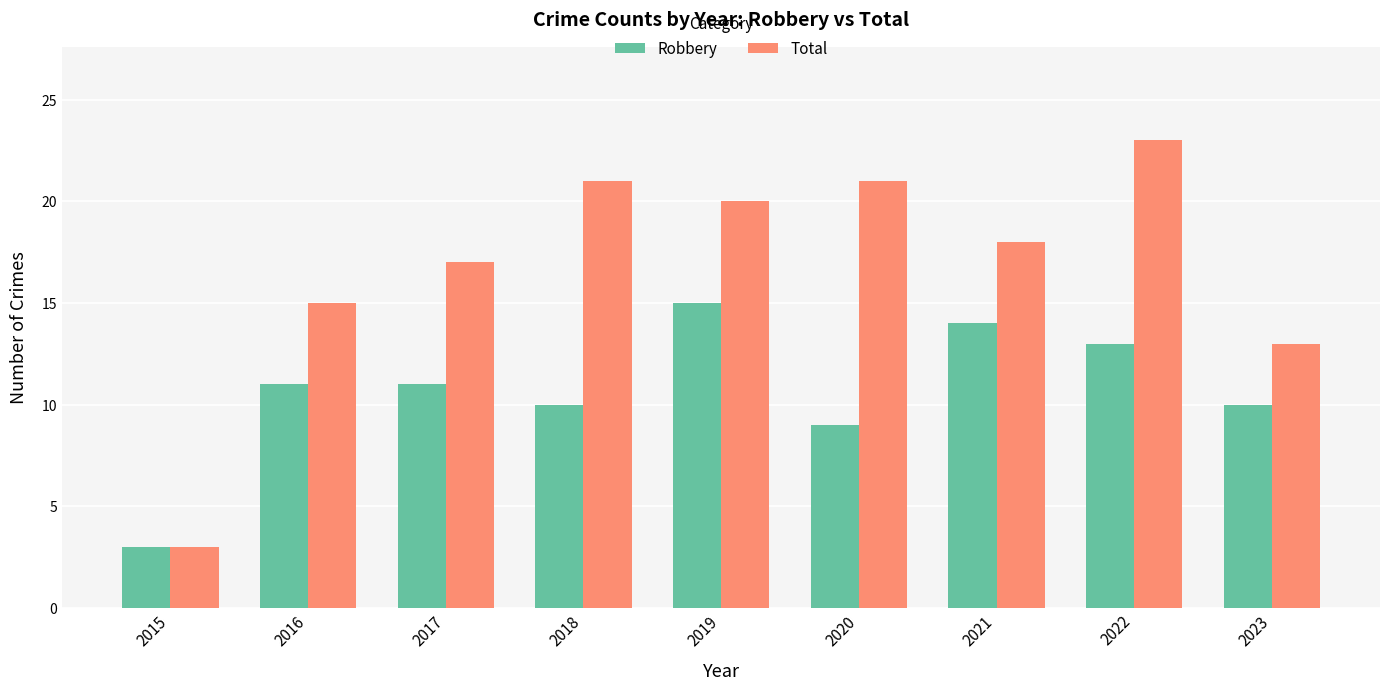

How many data points does each series have?

9